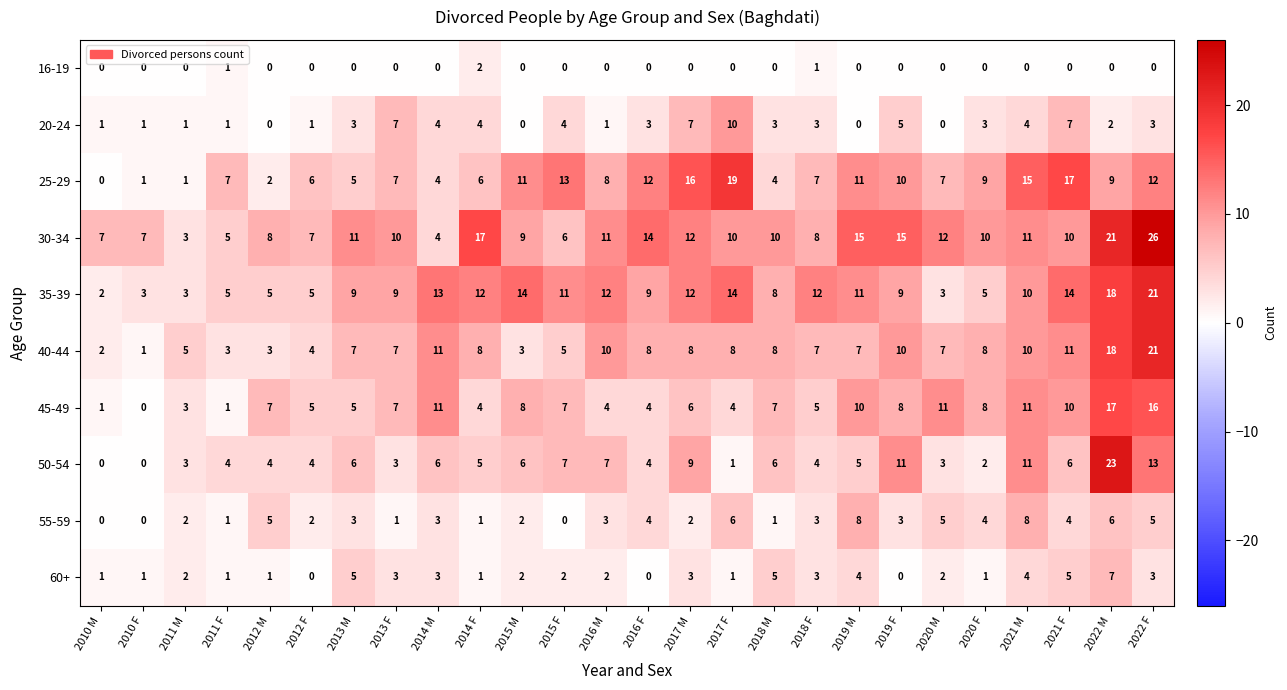

Which series changed the most between 2017 F and 2019 F?

50-54